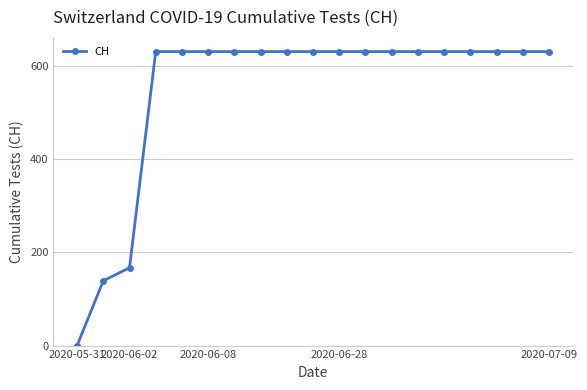

How many distinct data groups are displayed?

1